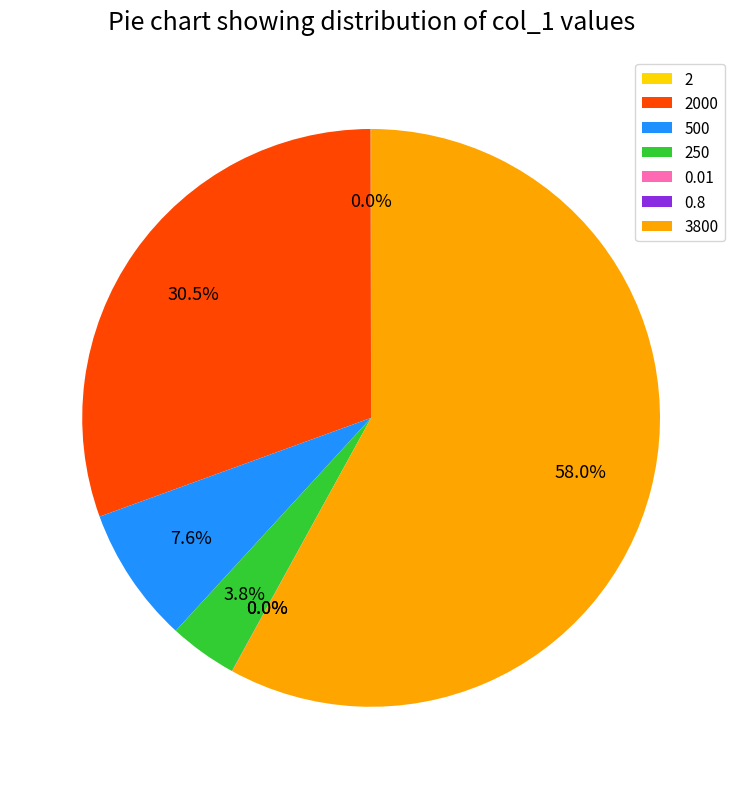

What is the largest slice in the pie chart?

3800